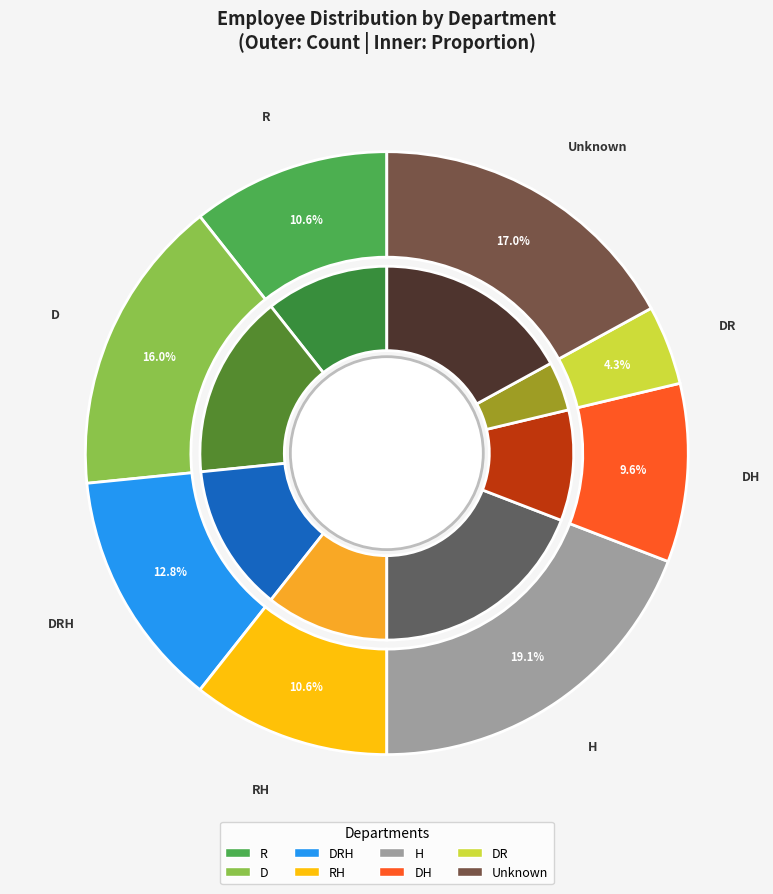

What percentage do DR and  together represent?

21.3%